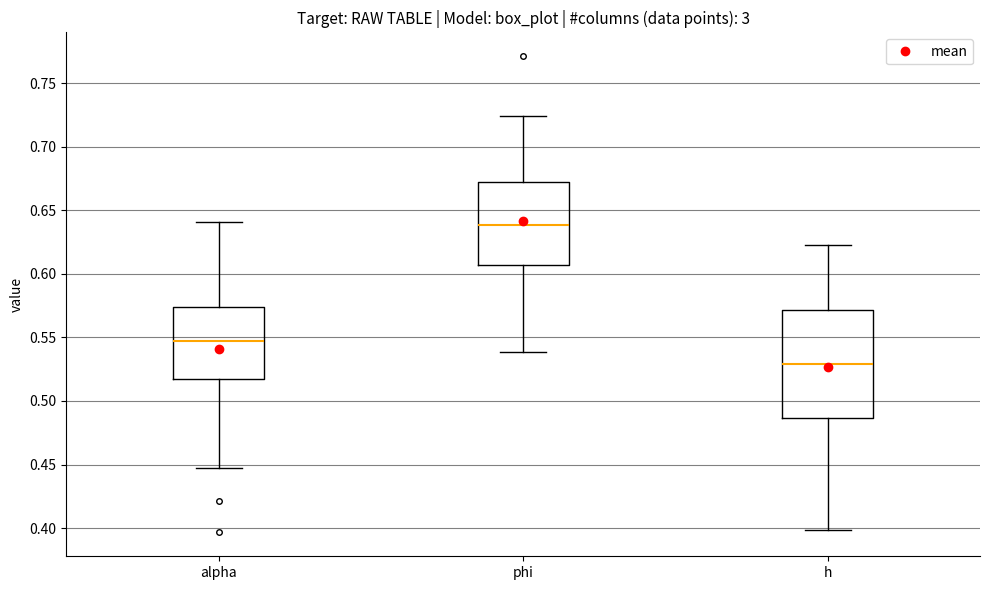

Which box has the lowest median line?

h